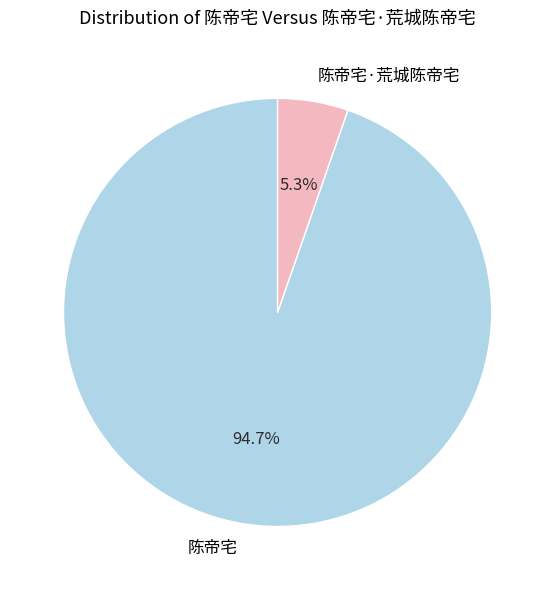

The 陈帝宅·荒城陈帝宅 slice represents 5% of the pie. True or false?

True